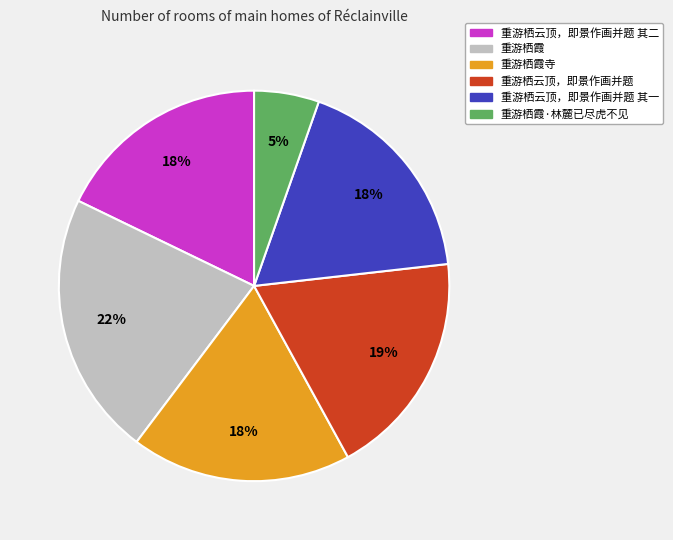

True or false: 重游栖云顶，即景作画并题 accounts for 19% of the total.

True